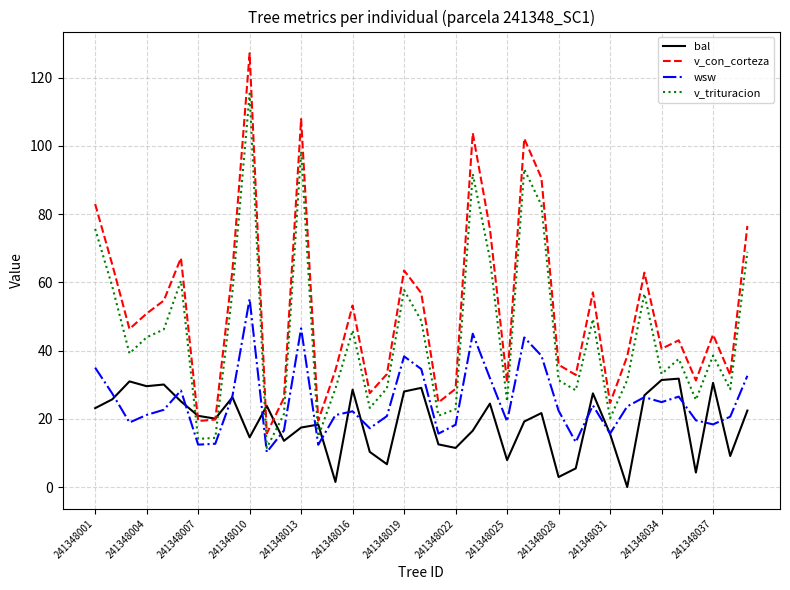

True or false: bal and v_con_corteza intersect in this chart.

True